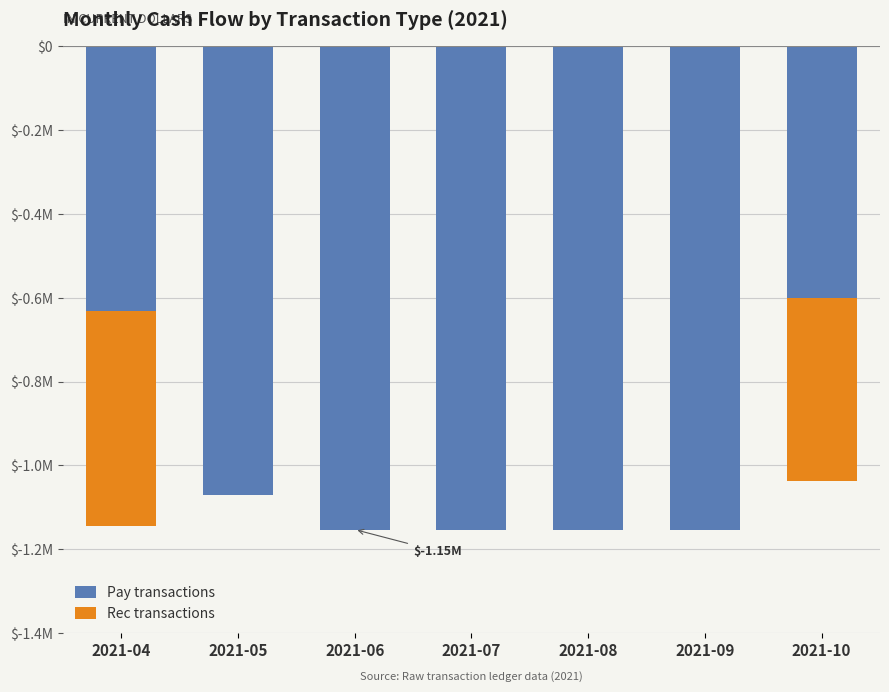

Which series has the largest range (max minus min)?

Pay transactions